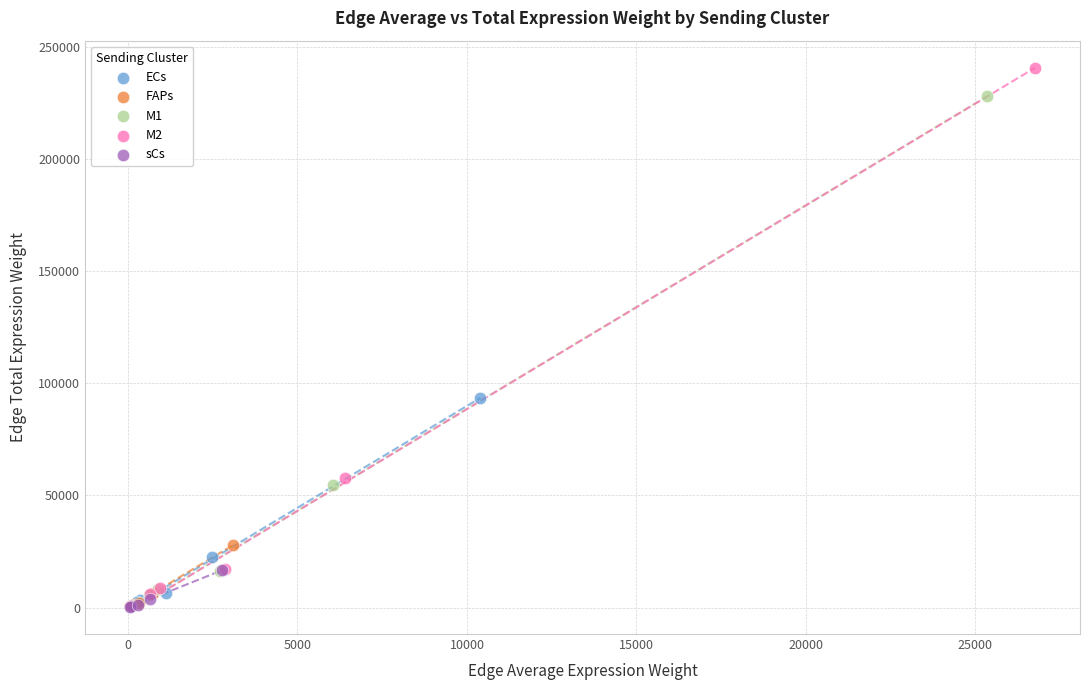

Which series reaches the maximum Y coordinate?

M2